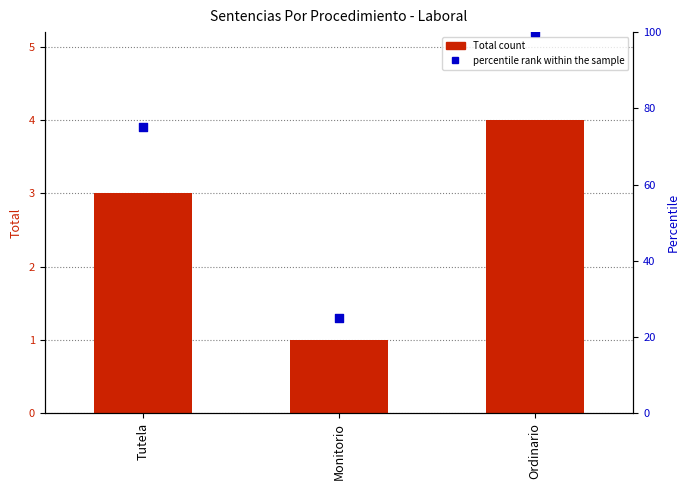

What is the total value across all series at Monitorio?

26